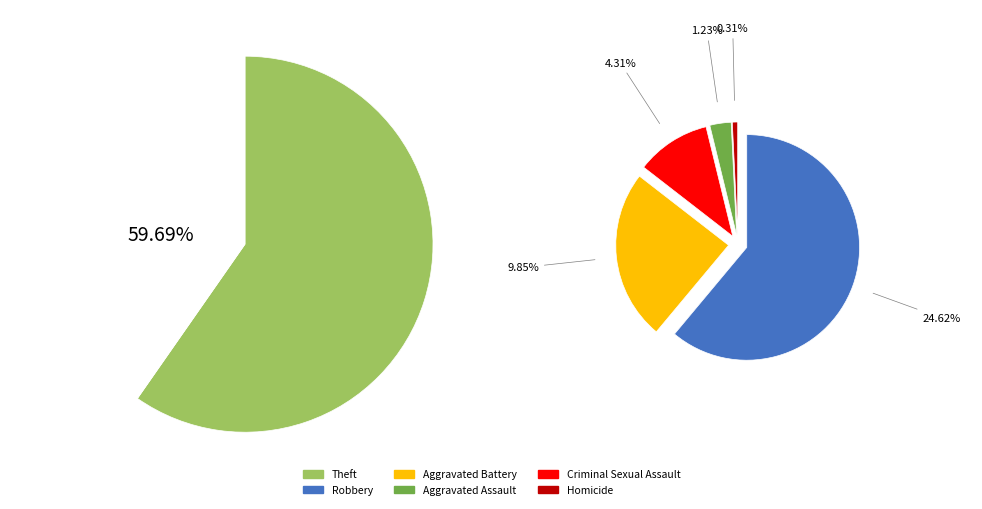

Does any single category account for the majority?

Yes